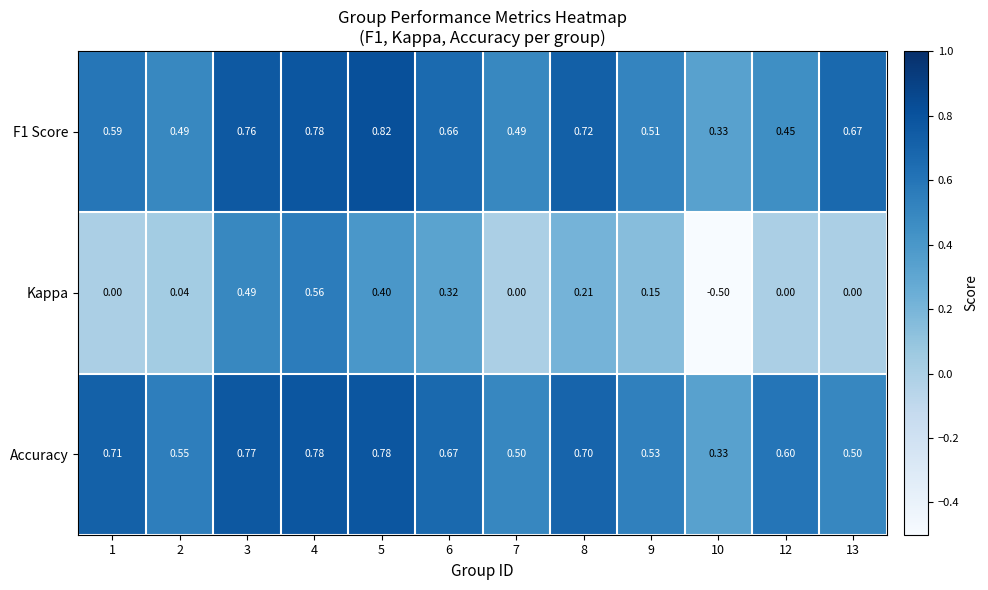

At which category is the sum across all series the highest?

4